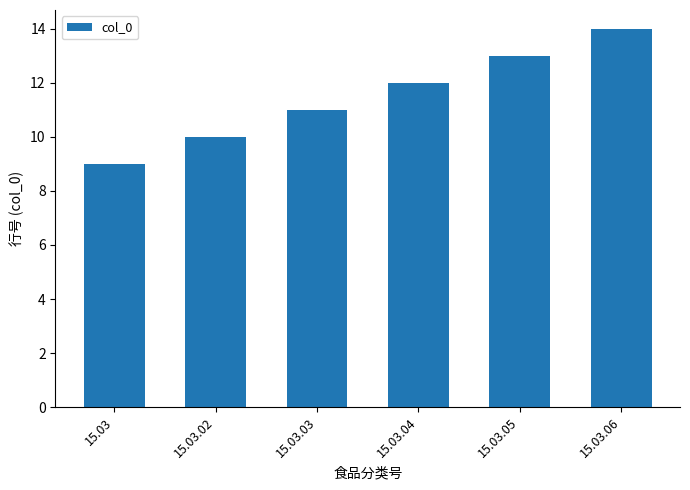

What is the label of the 2nd bar from the left?

15.03.02